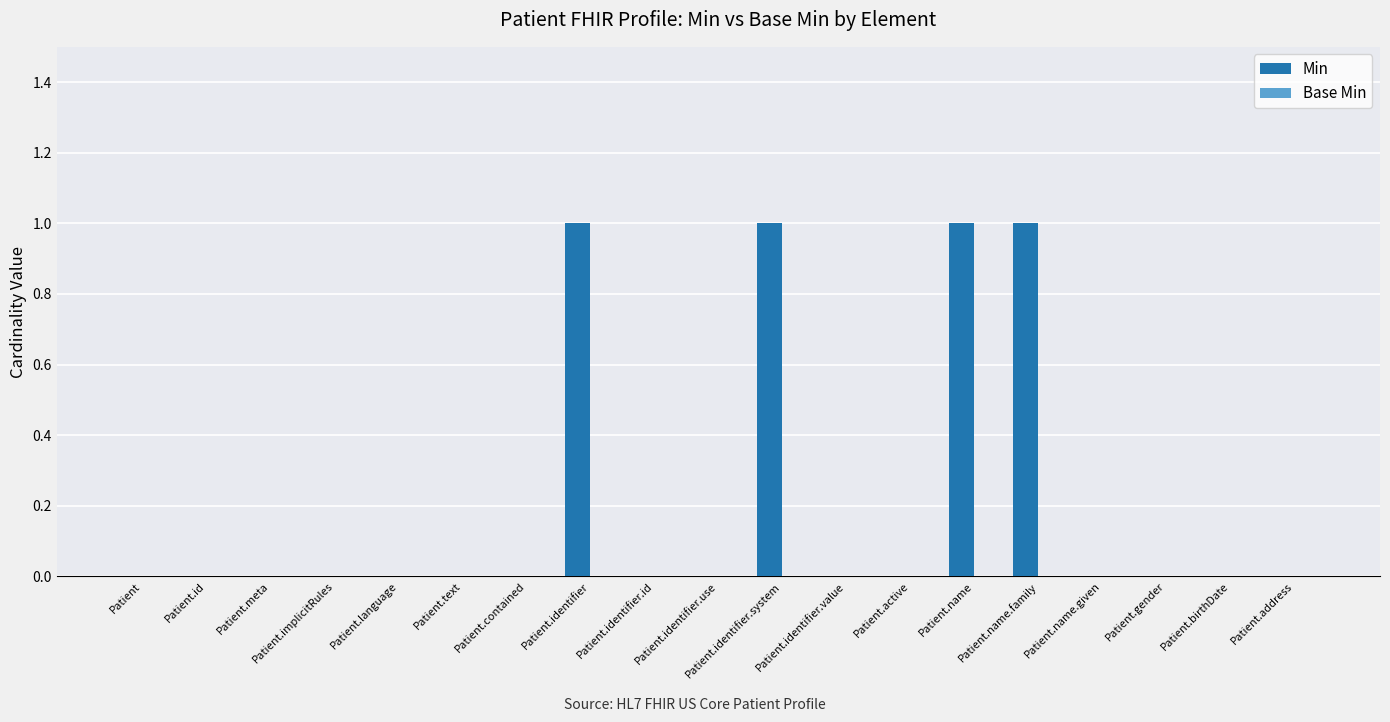

What is the sum of all values?

4